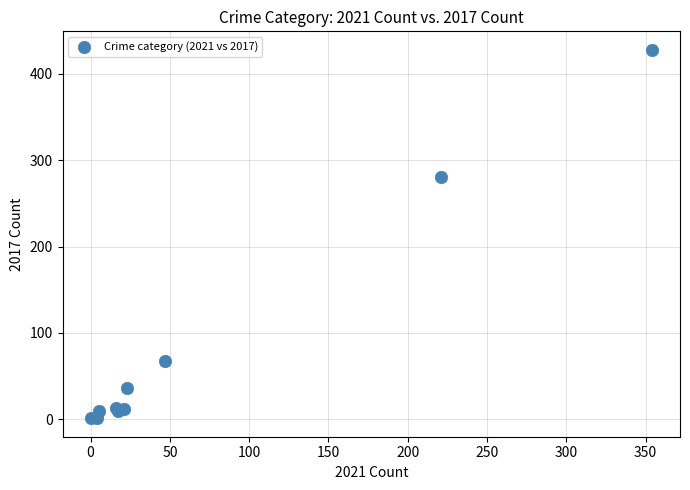

What Y value in the scatter plot is closest to 214?

280